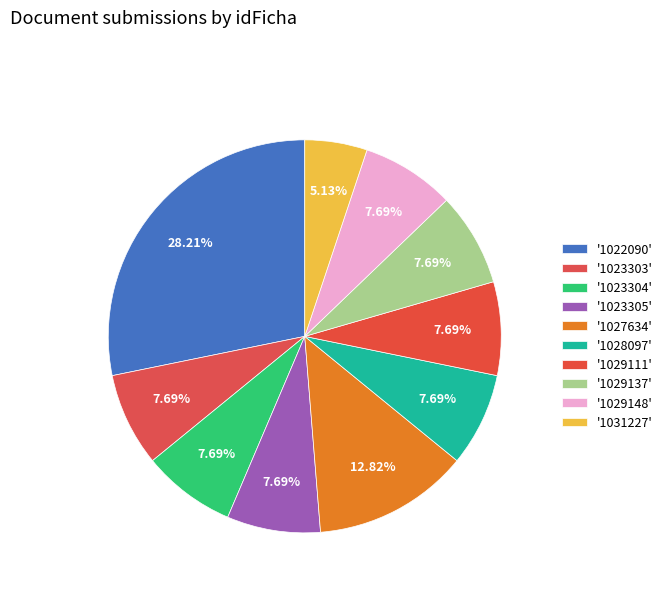

What is the largest slice in the pie chart?

1022090